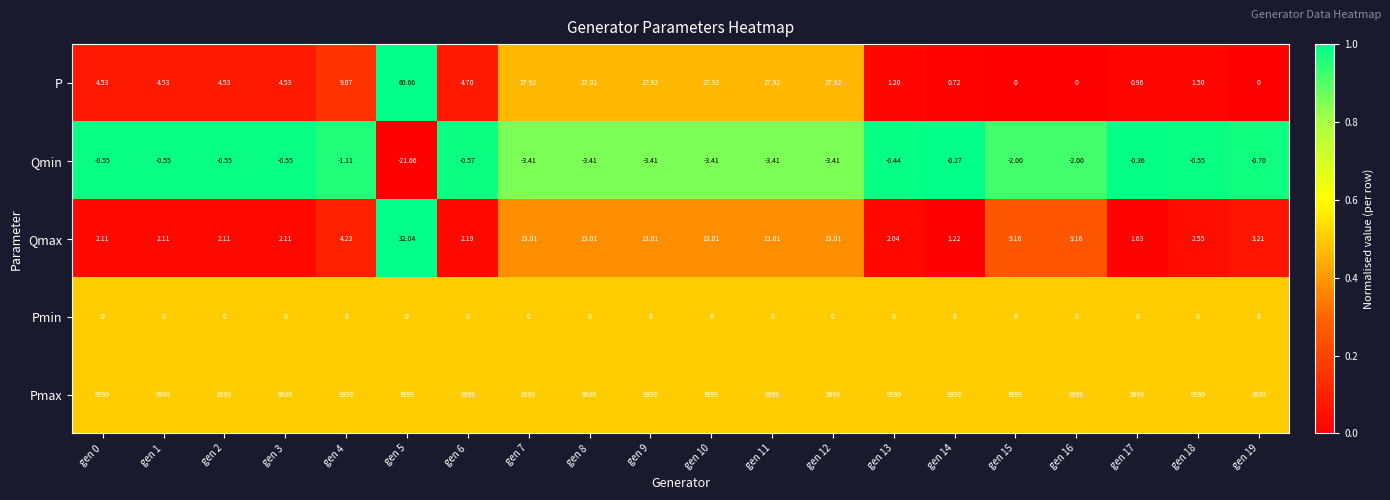

Which series changed the most between gen 8 and gen 14?

P